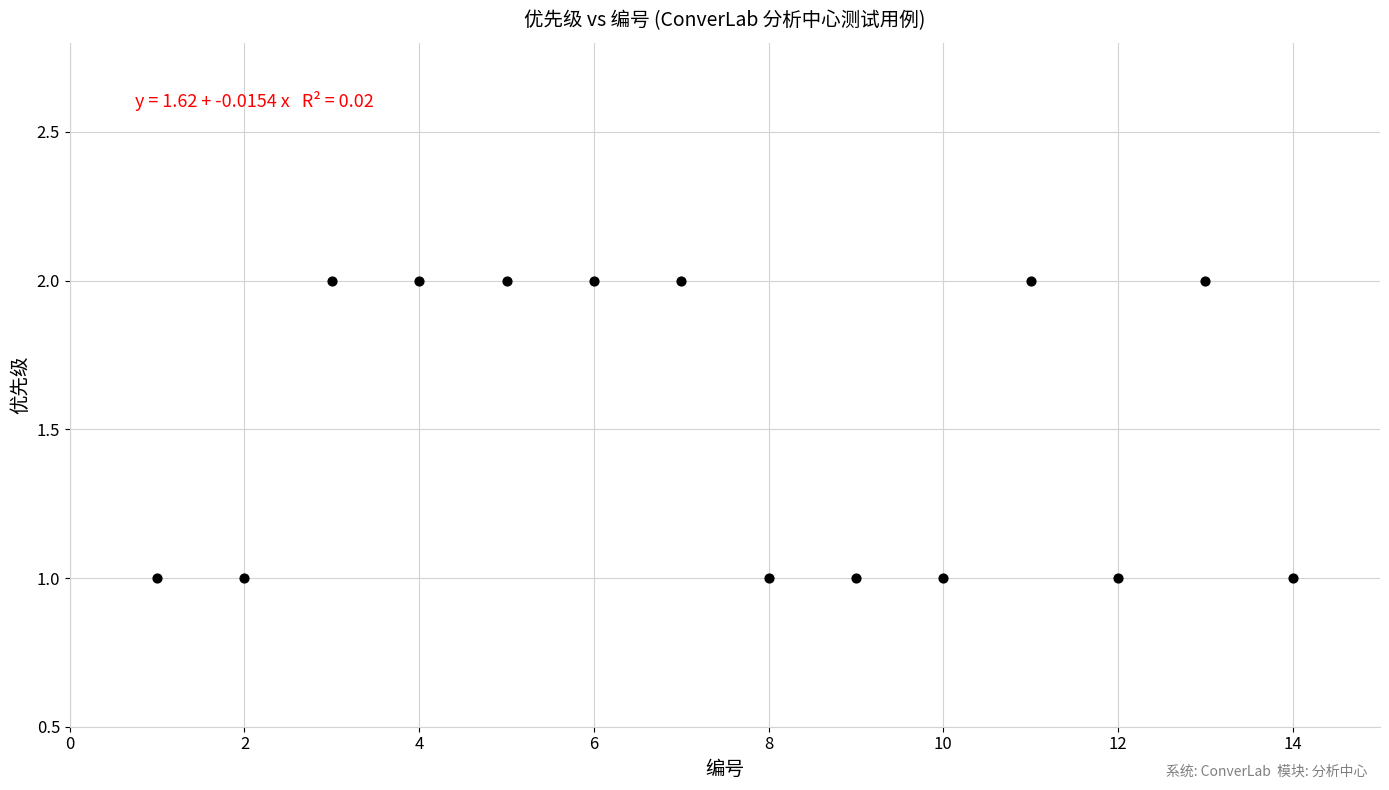

What is the range of X values (max minus min)?

13